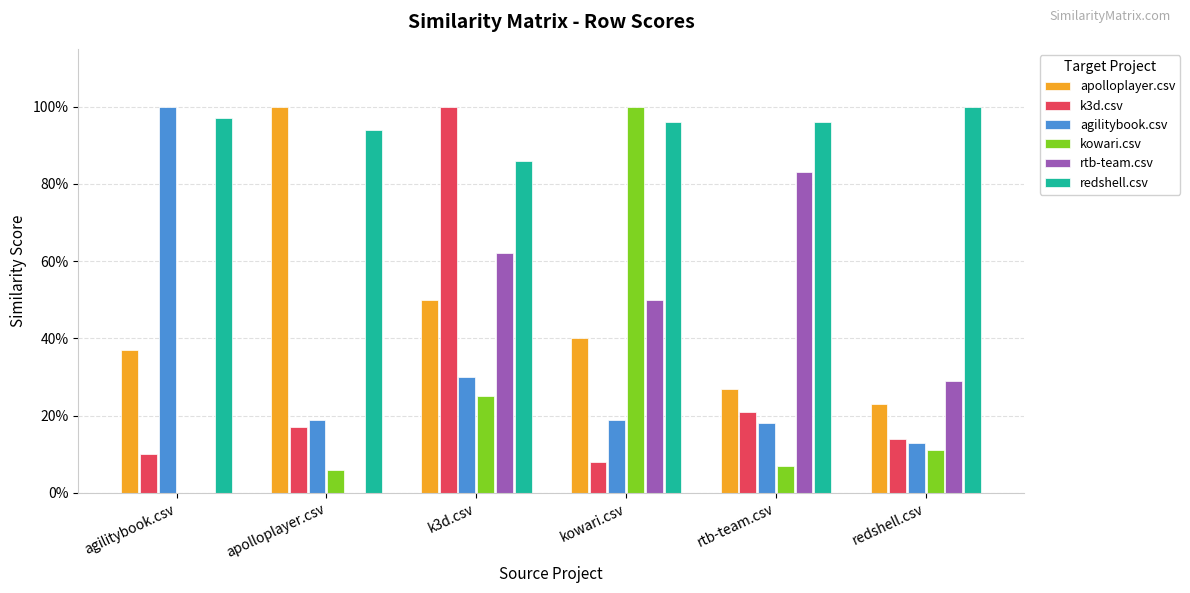

Are the bars horizontal?

No